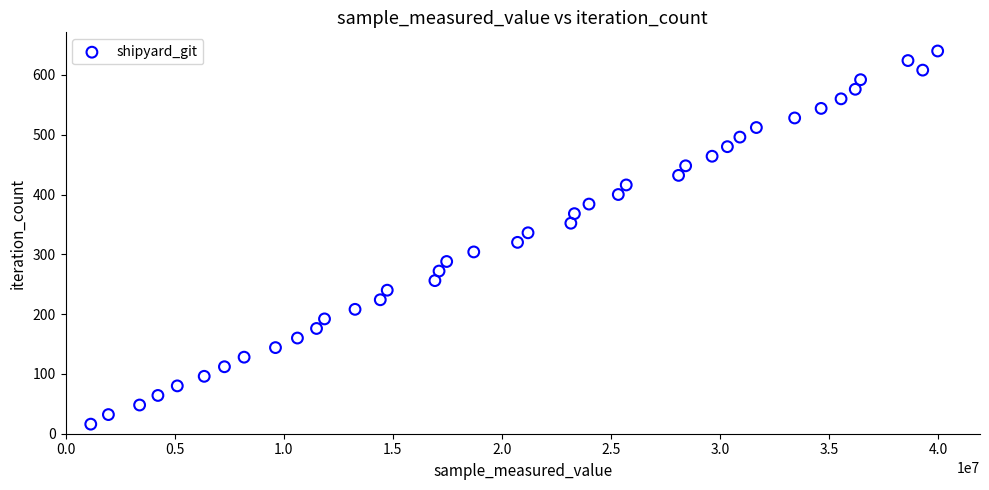

What is the range of Y values (max minus min)?

624